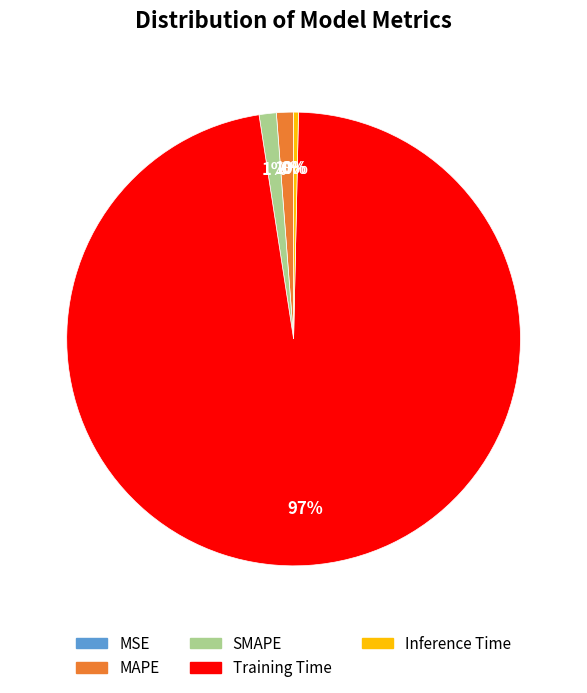

To the nearest percent, what is the average slice percentage?

20%